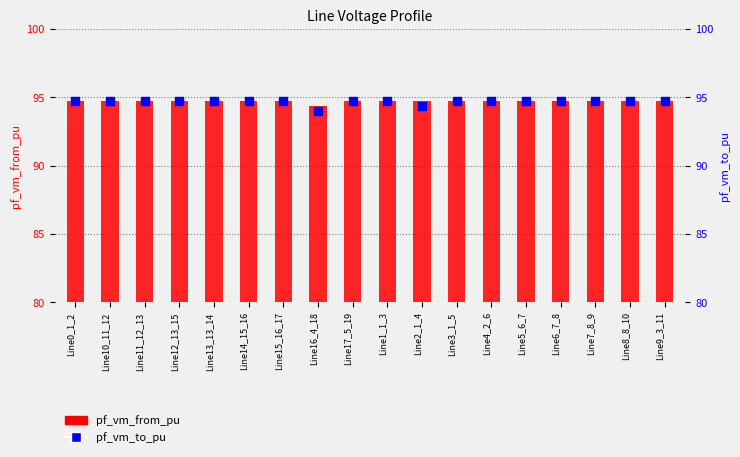

At how many categories does at least one series exceed 94?

18